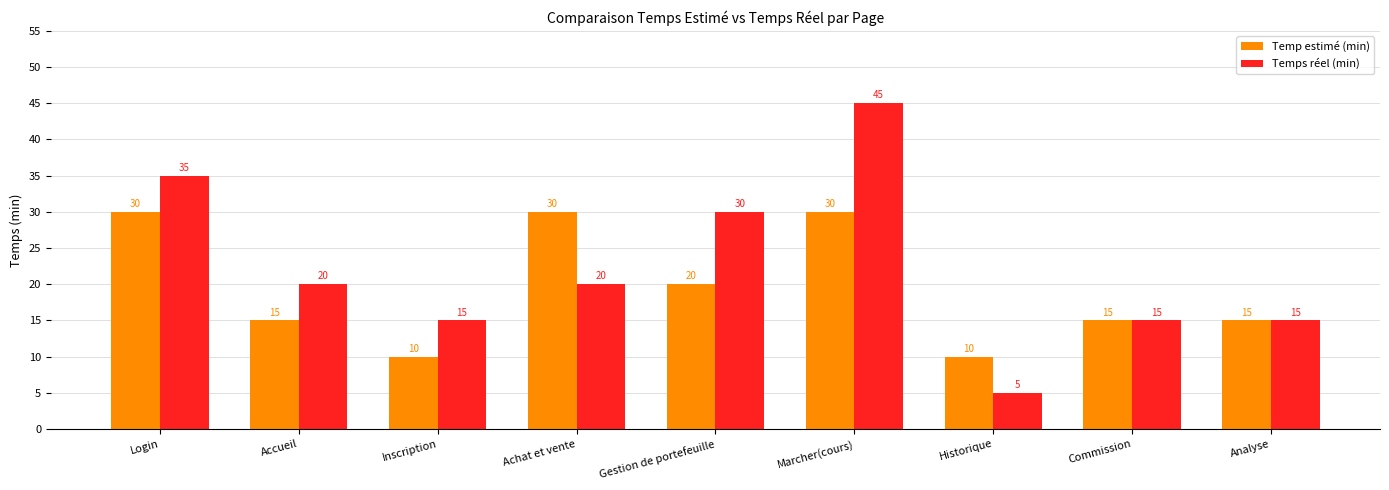

What is the label of the 3rd bar from the left?

Inscription